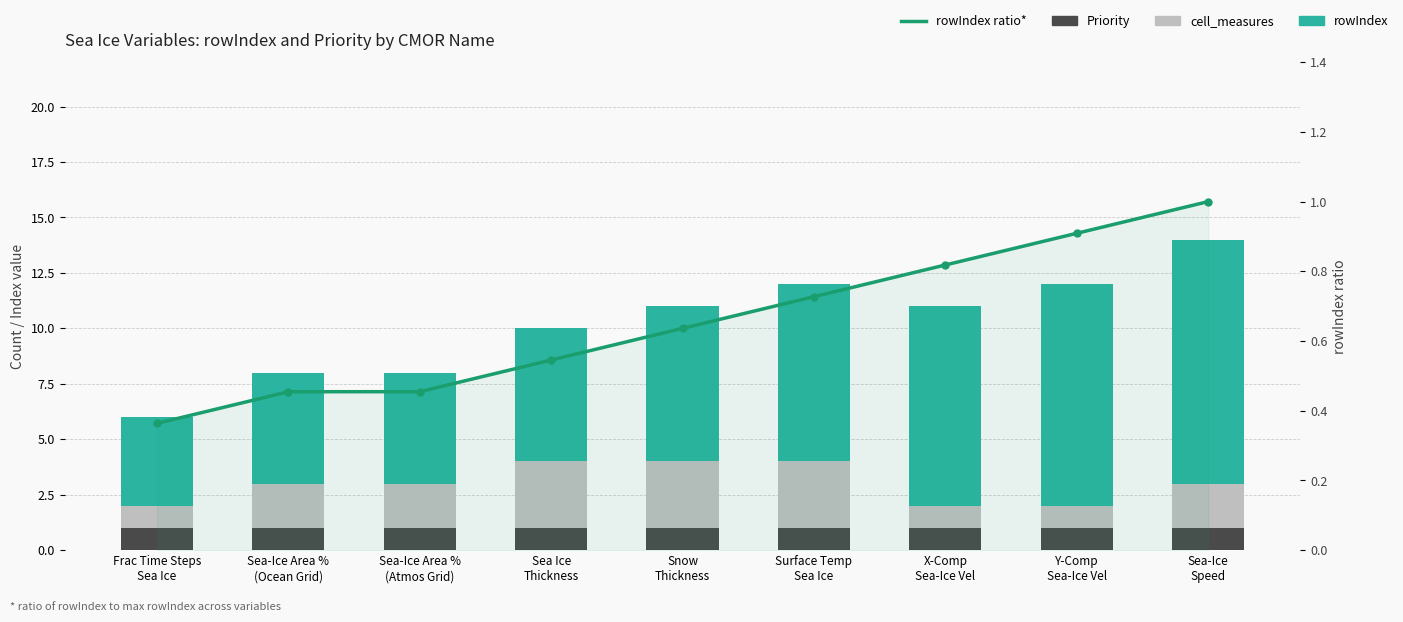

Reading left to right, extract all data points from this chart.

Priority: Frac Time Steps
Sea Ice=1.0	Sea-Ice Area %
(Ocean Grid)=1.0	Sea-Ice Area %
(Atmos Grid)=1.0	Sea Ice
Thickness=1.0	Snow
Thickness=1.0	Surface Temp
Sea Ice=1.0	X-Comp
Sea-Ice Vel=1.0	Y-Comp
Sea-Ice Vel=1.0	Sea-Ice
Speed=1.0
cell_measures: Frac Time Steps
Sea Ice=1.0	Sea-Ice Area %
(Ocean Grid)=2.0	Sea-Ice Area %
(Atmos Grid)=2.0	Sea Ice
Thickness=3.0	Snow
Thickness=3.0	Surface Temp
Sea Ice=3.0	X-Comp
Sea-Ice Vel=1.0	Y-Comp
Sea-Ice Vel=1.0	Sea-Ice
Speed=2.0
rowIndex: Frac Time Steps
Sea Ice=4.0	Sea-Ice Area %
(Ocean Grid)=5.0	Sea-Ice Area %
(Atmos Grid)=5.0	Sea Ice
Thickness=6.0	Snow
Thickness=7.0	Surface Temp
Sea Ice=8.0	X-Comp
Sea-Ice Vel=9.0	Y-Comp
Sea-Ice Vel=10.0	Sea-Ice
Speed=11.0
rowIndex ratio: Frac Time Steps
Sea Ice=0.4	Sea-Ice Area %
(Ocean Grid)=0.5	Sea-Ice Area %
(Atmos Grid)=0.5	Sea Ice
Thickness=0.5	Snow
Thickness=0.6	Surface Temp
Sea Ice=0.7	X-Comp
Sea-Ice Vel=0.8	Y-Comp
Sea-Ice Vel=0.9	Sea-Ice
Speed=1.0